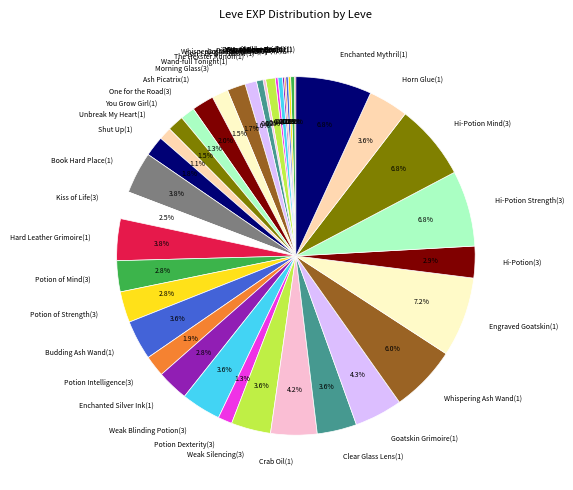

What portion of the pie excludes Budding Ash Wand(1)?

96.4%